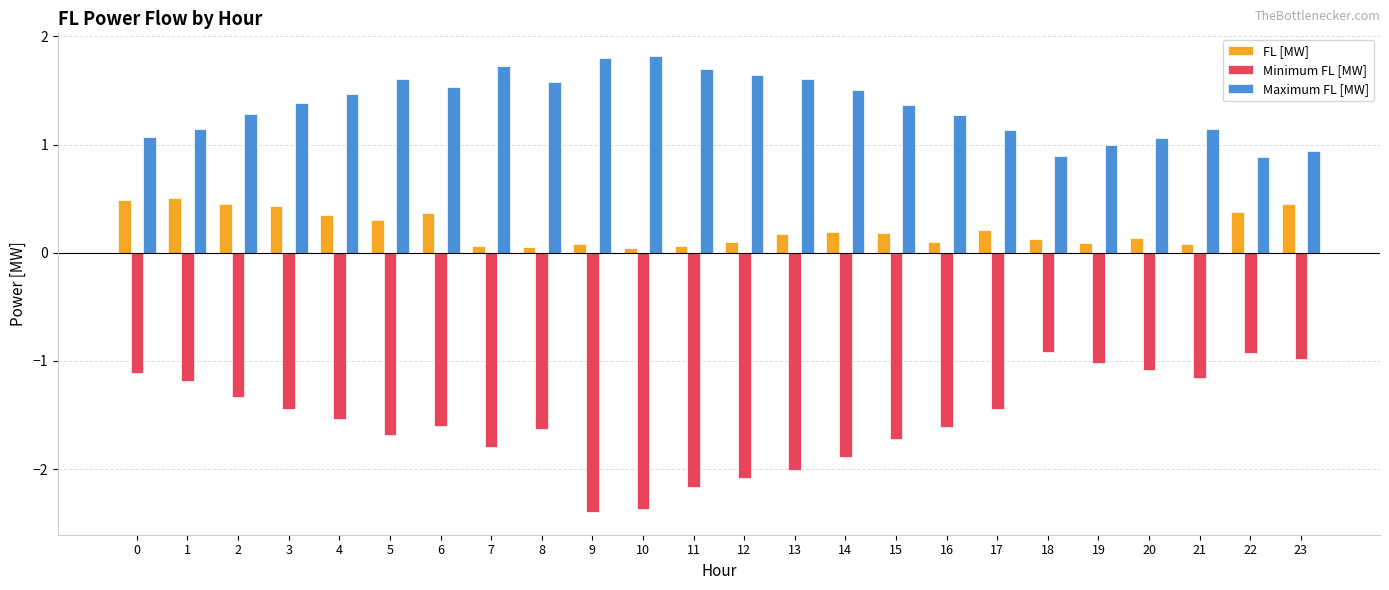

Which series has the largest range (max minus min)?

Minimum FL [MW]